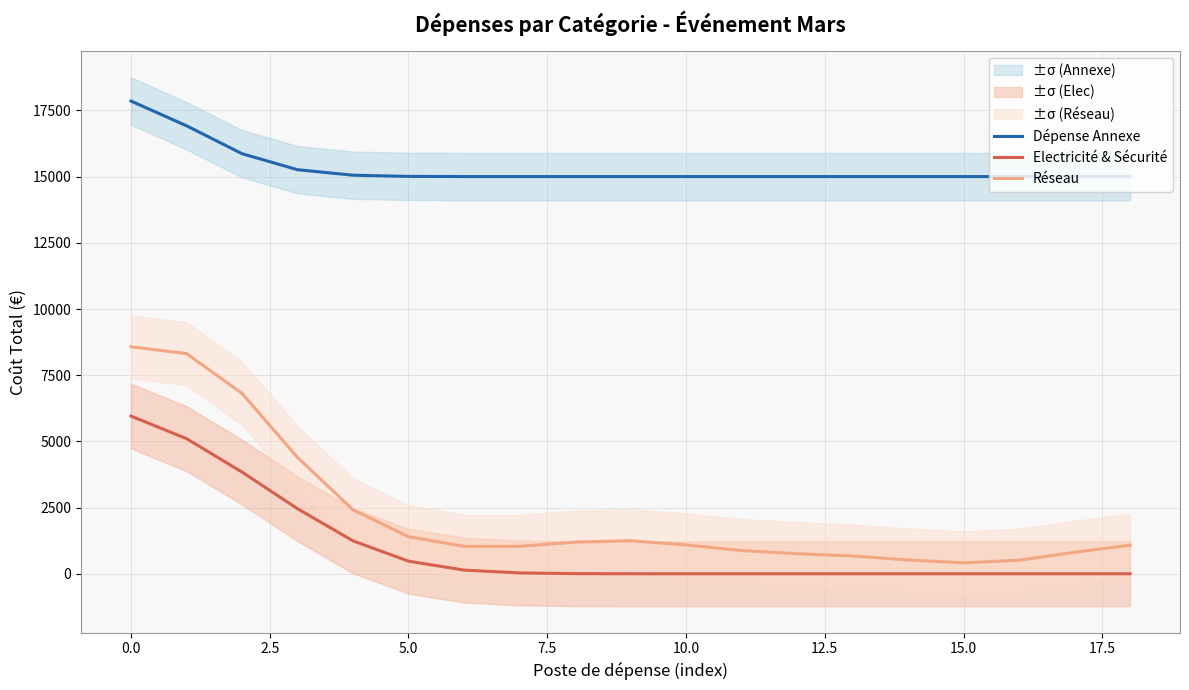

What is the highest value of the Dépense Annexe series?

17850.6